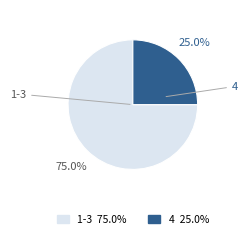

Does any single category account for the majority?

Yes